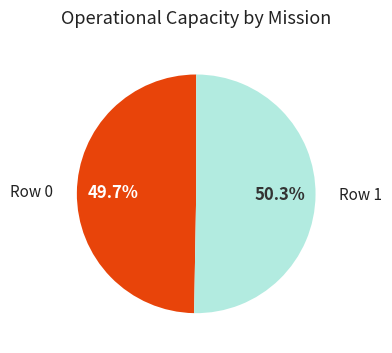

Between Row 1 and Row 0, which is larger?

Row 1